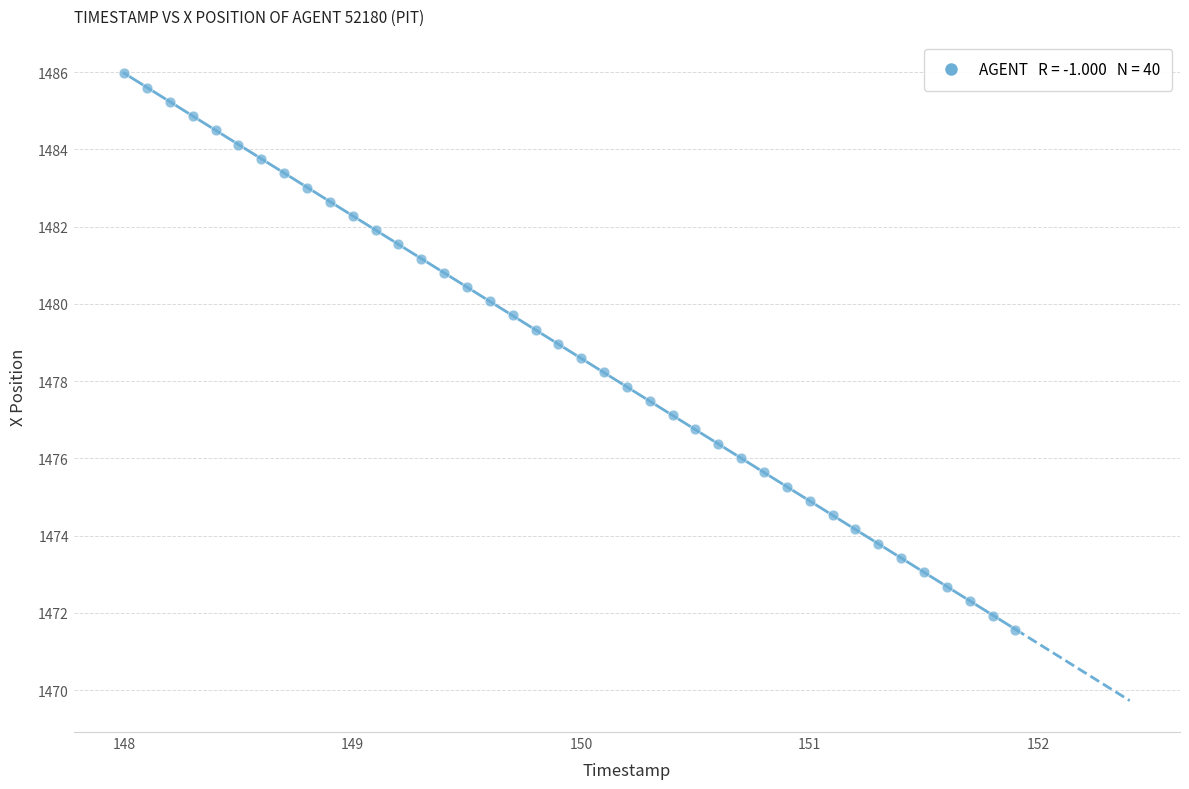

What is the range of Y values (max minus min)?

14.4